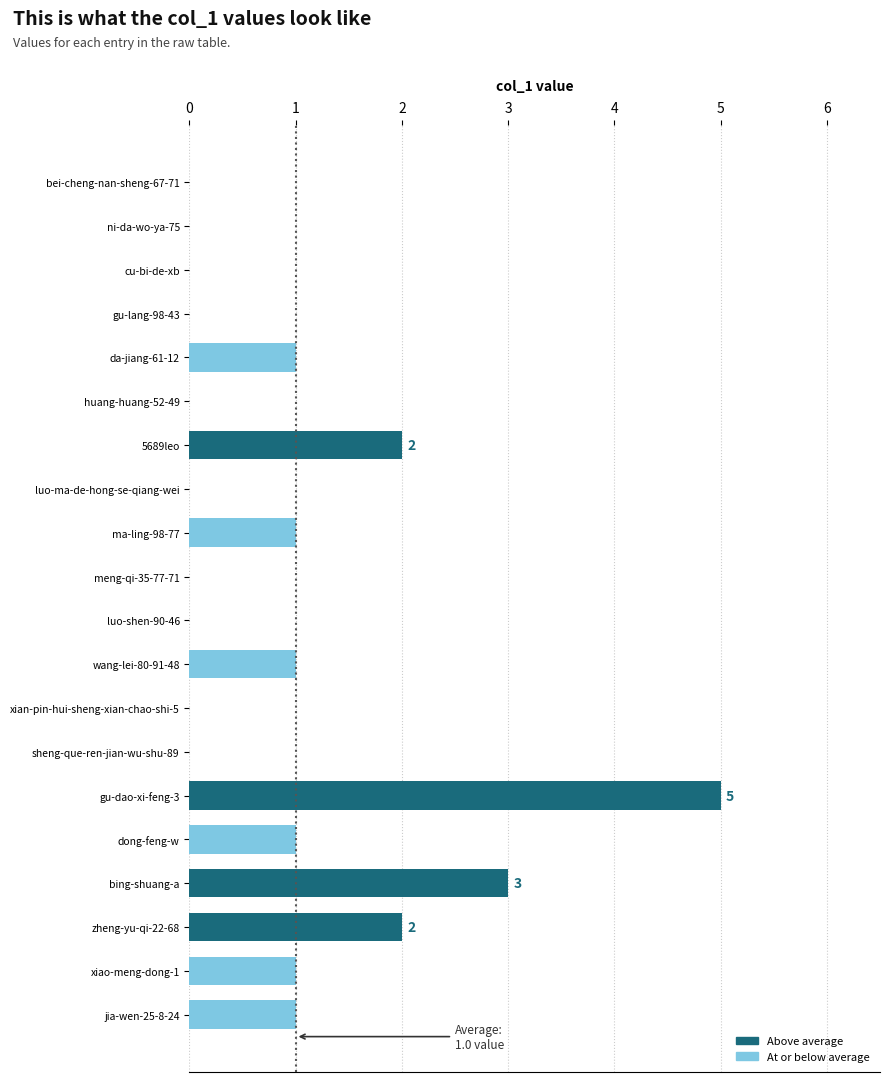

Which label corresponds to the largest value in the chart?

gu-dao-xi-feng-3